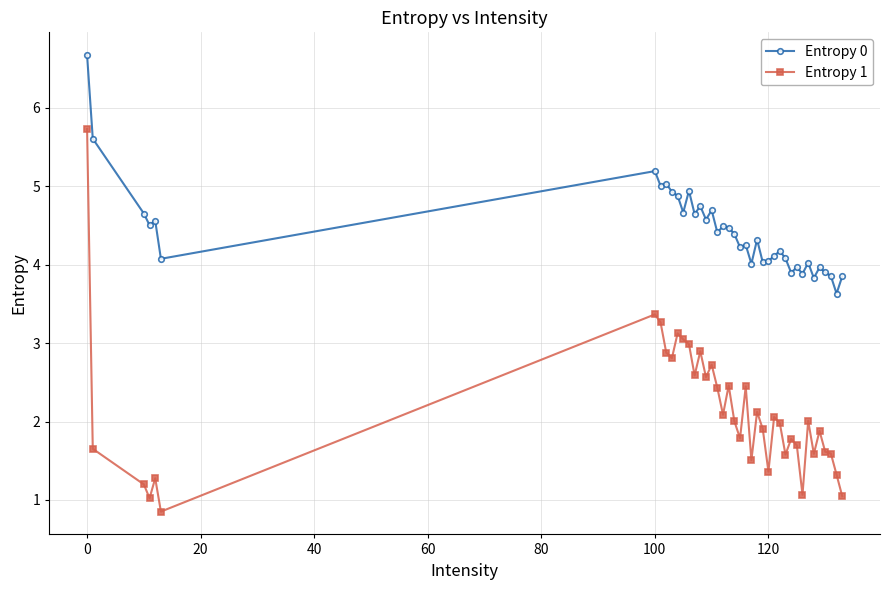

Which series has the largest total across all categories?

Entropy 0